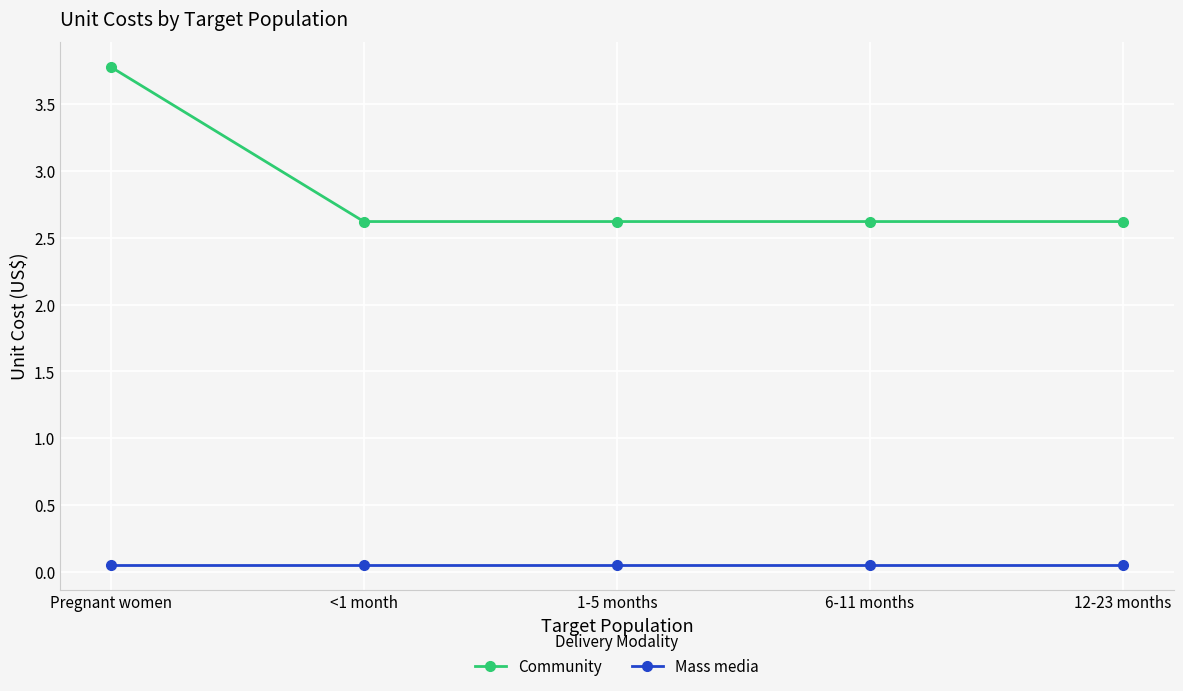

List the series in order of their peak value, lowest first.

Mass media, Community